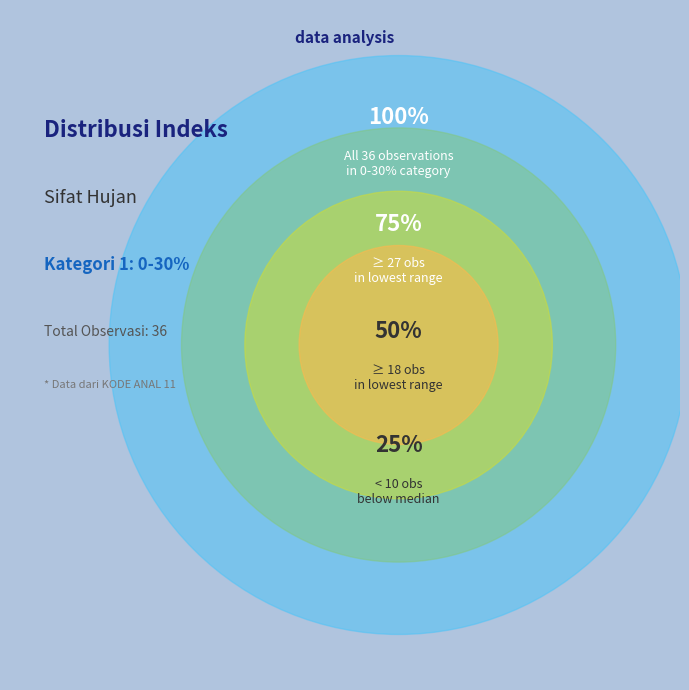

Does 31-50 % account for over 50% of the chart?

No